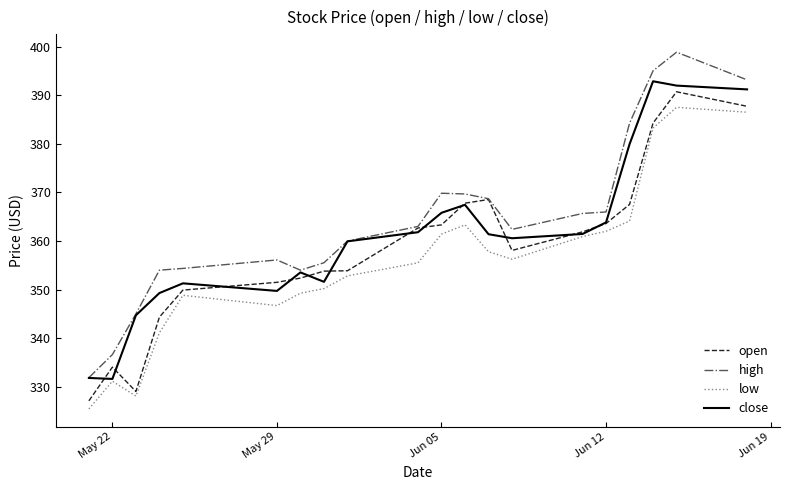

Rank the series by their average value, from lowest to highest.

low, open, close, high